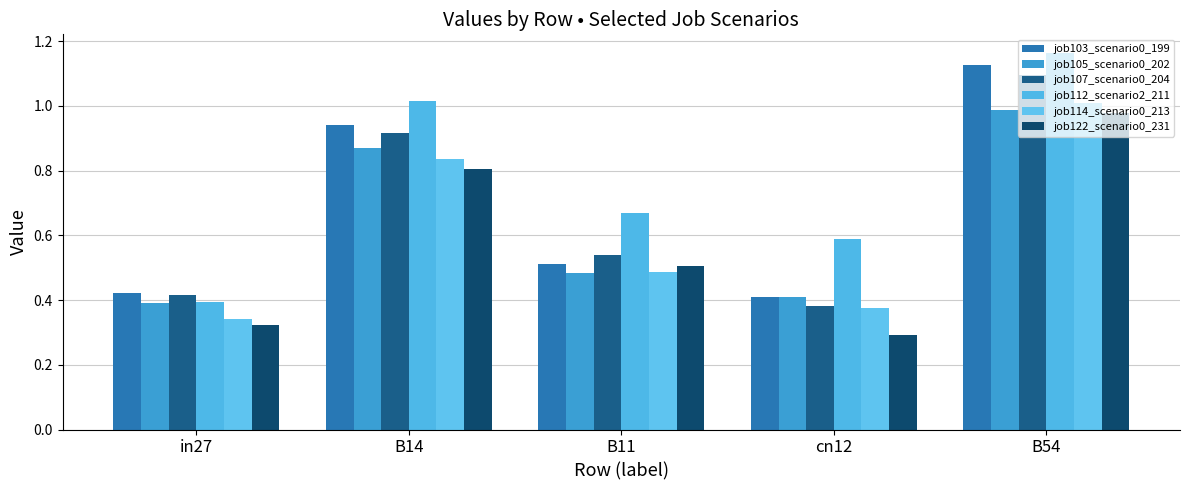

What is the spread (max minus min) of values at B14?

0.2